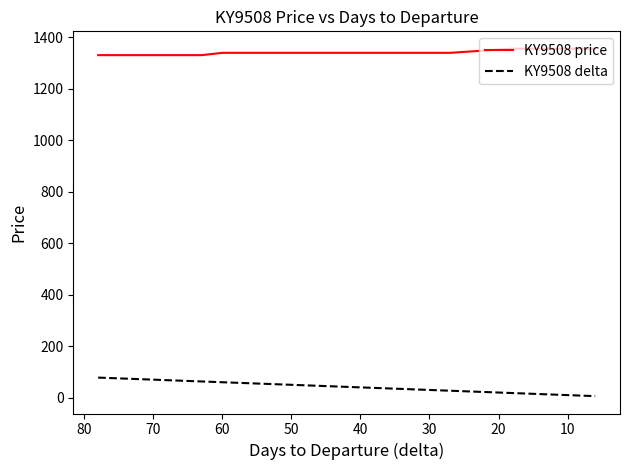

Which series has the largest total across all categories?

KY9508 price